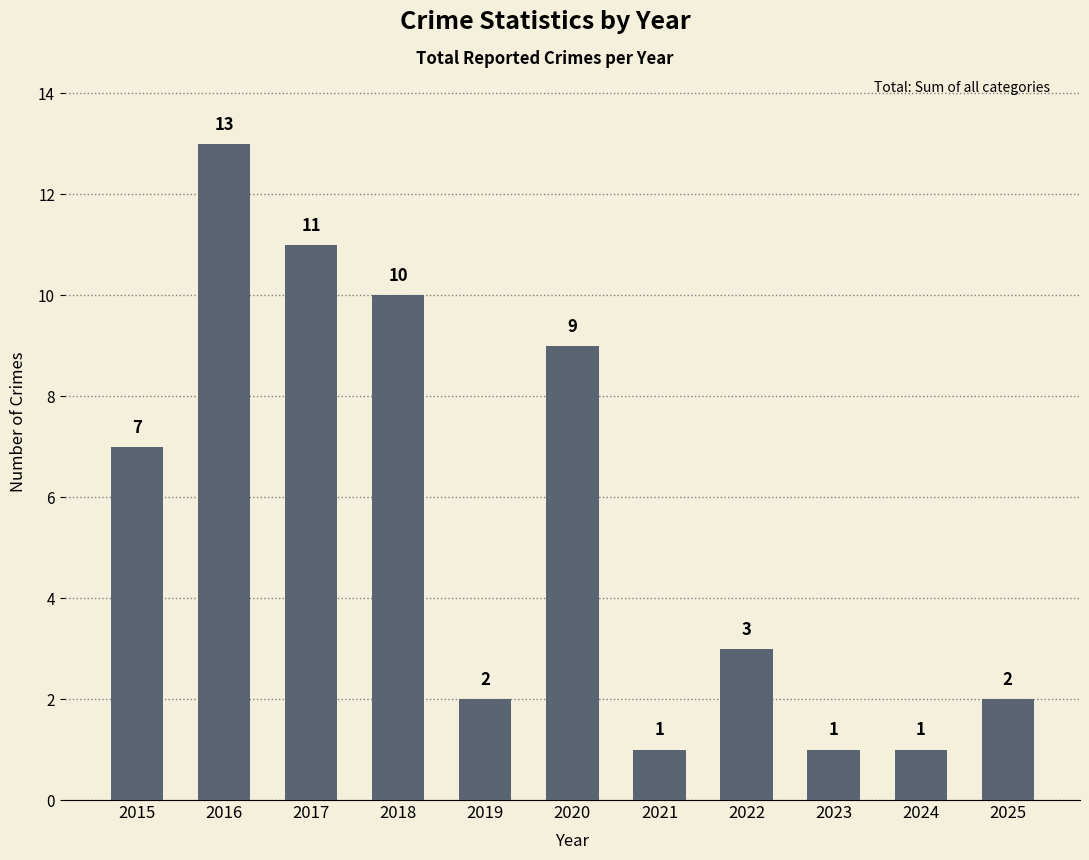

How many bars are there in total?

11